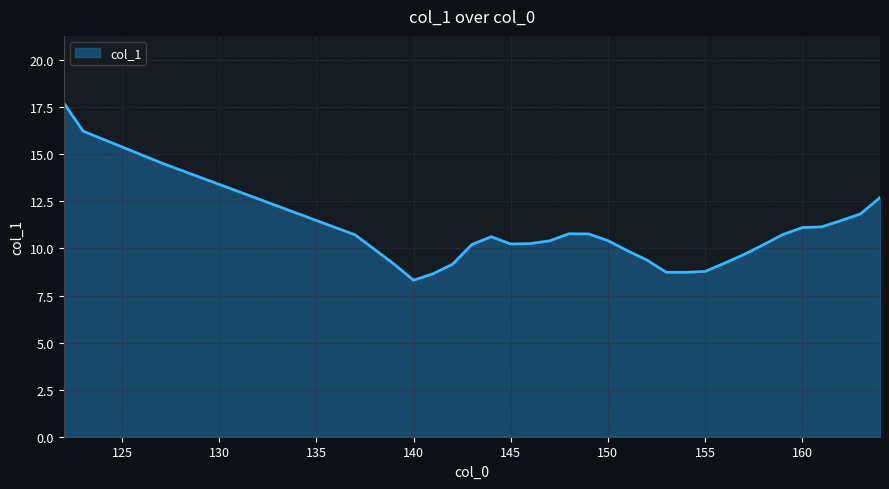

What is the minimum value shown in the chart?

8.3